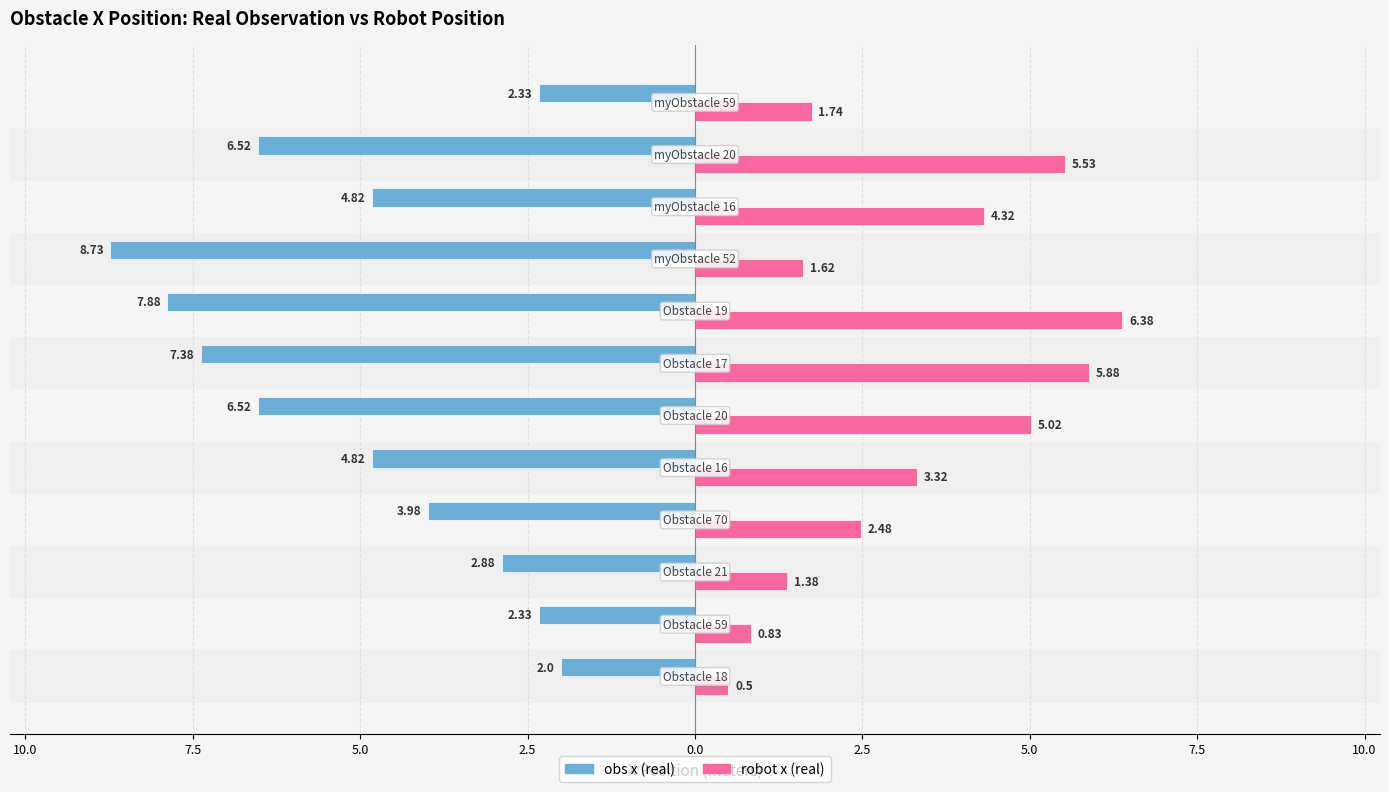

Rank the series by their maximum value, from lowest to highest.

obs x (real), robot x (real)